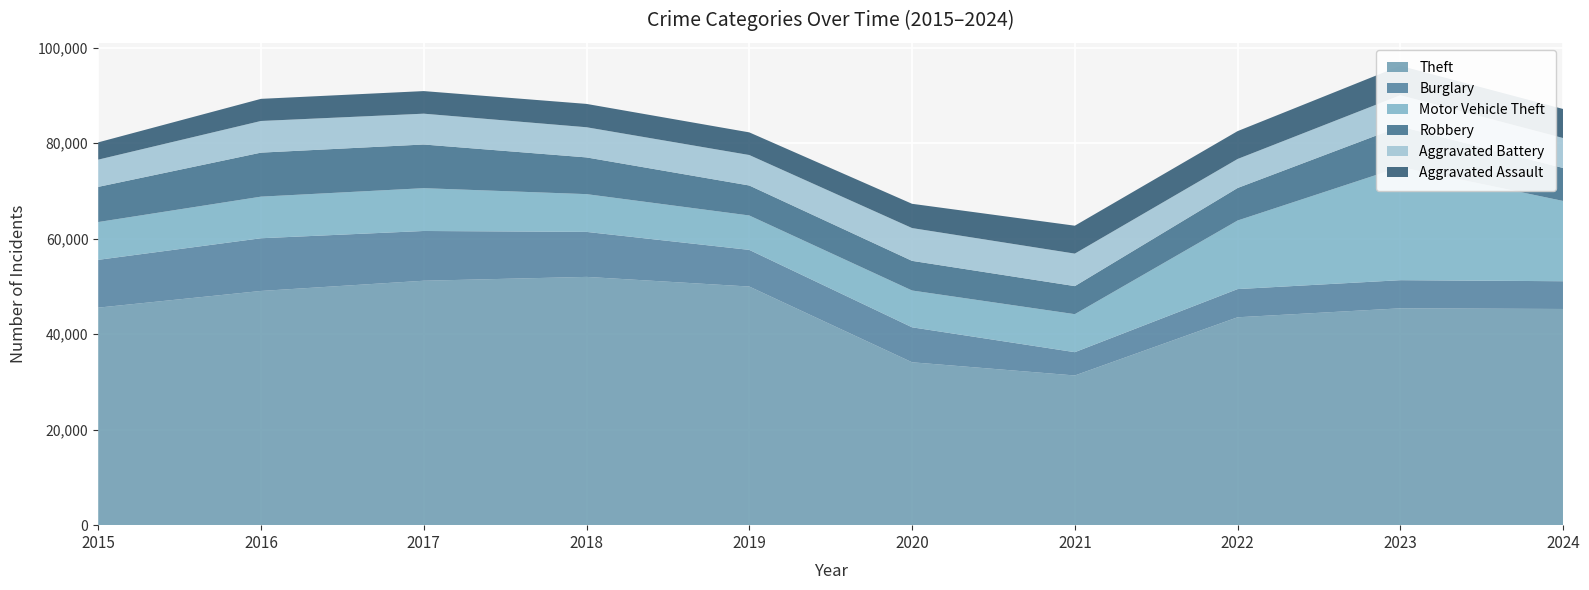

Reading left to right, transcribe all the data shown in this chart.

Theft: 2015=45554	2016=49049	2017=51190	2018=51995	2019=49973	2020=34113	2021=31350	2022=43535	2023=45414	2024=45274
Burglary: 2015=10011	2016=11038	2017=10419	2018=9423	2019=7677	2020=7325	2021=4879	2022=5906	2023=5892	2024=5812
Motor Vehicle Theft: 2015=7916	2016=8712	2017=8965	2018=7908	2019=7206	2020=7707	2021=7957	2022=14360	2023=23699	2024=16811
Robbery: 2015=7364	2016=9218	2017=9147	2018=7690	2019=6279	2020=6207	2021=5876	2022=6812	2023=8499	2024=6900
Aggravated Battery: 2015=5702	2016=6628	2017=6454	2018=6317	2019=6381	2020=6868	2021=6805	2022=6071	2023=6540	2024=6273
Aggravated Assault: 2015=3620	2016=4635	2017=4731	2018=4888	2019=4744	2020=5082	2021=5846	2022=5838	2023=6159	2024=6086